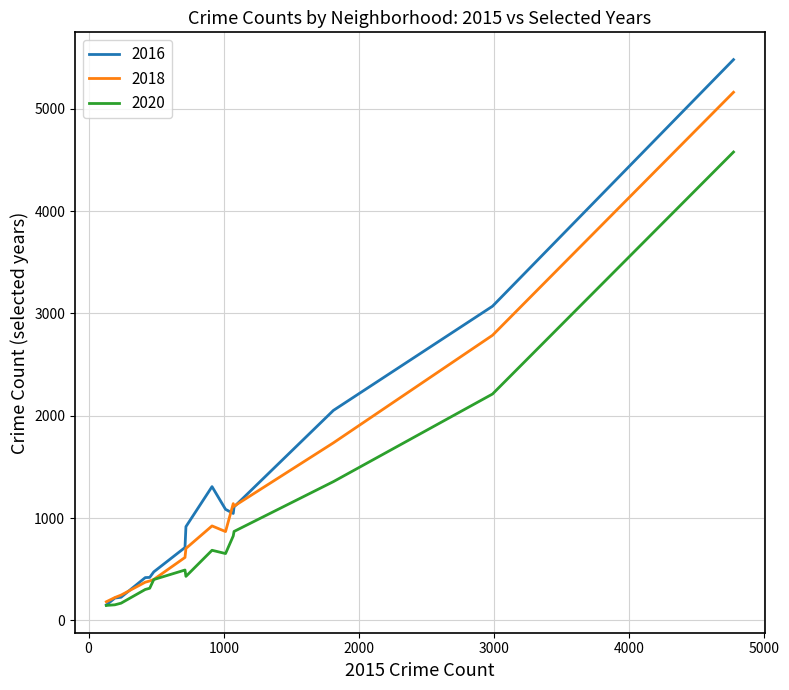

Which series has the widest spread of values?

2016